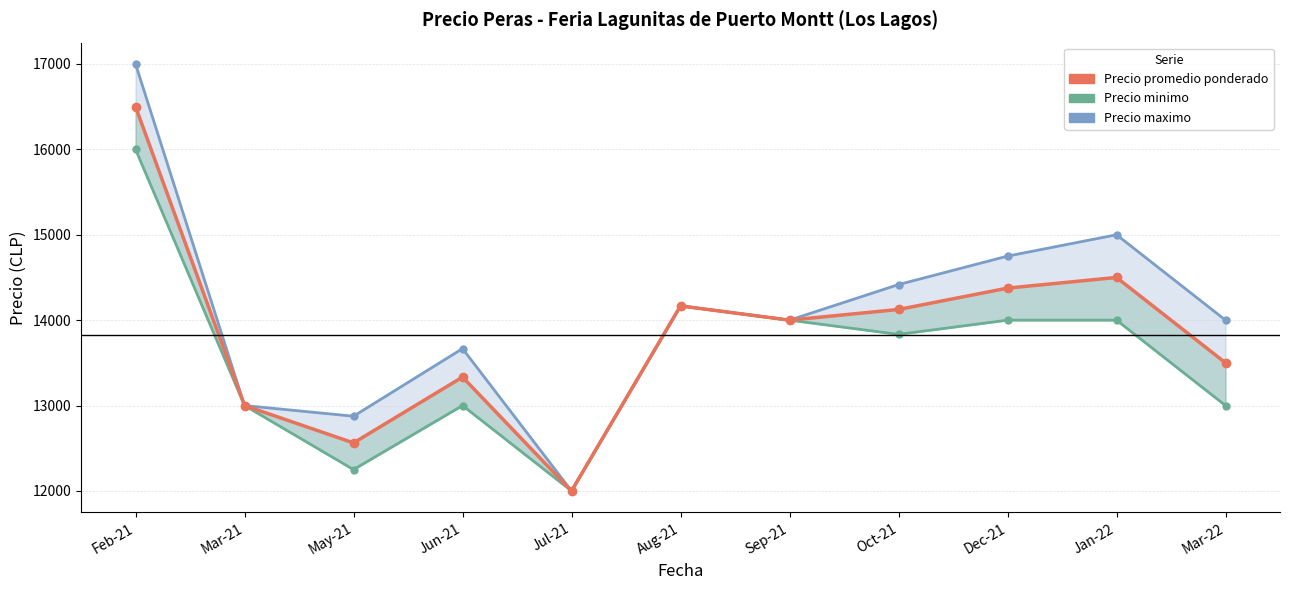

Reading left to right, extract all data points from this chart.

Feb-21=16500.0	Mar-21=13000.0	May-21=12562.5	Jun-21=13333.3	Jul-21=12000.0	Aug-21=14166.7	Sep-21=14000.0	Oct-21=14125.0	Dec-21=14375.0	Jan-22=14500.0	Mar-22=13500.0